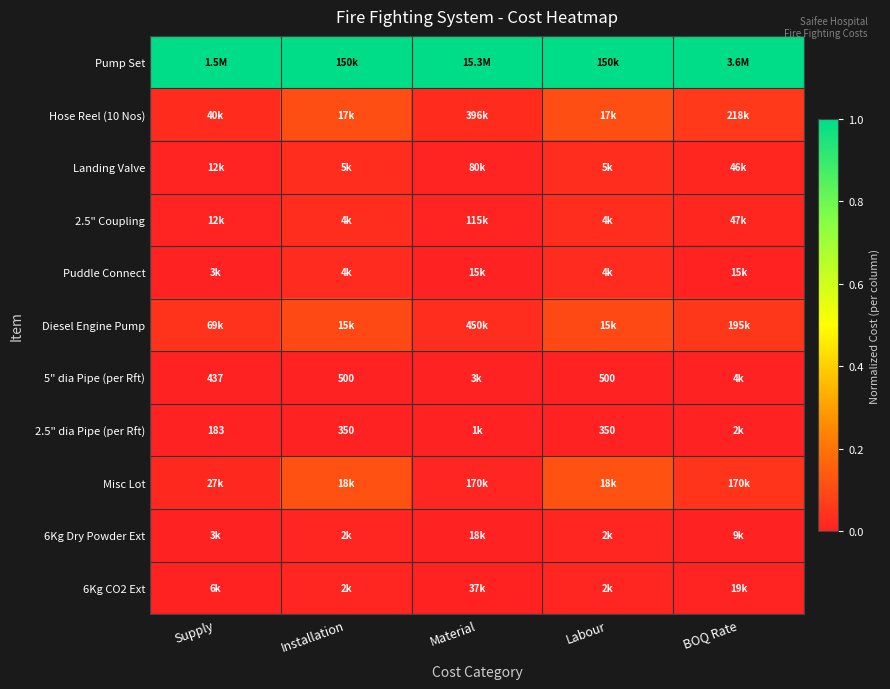

At how many categories does at least one series exceed 0?

5